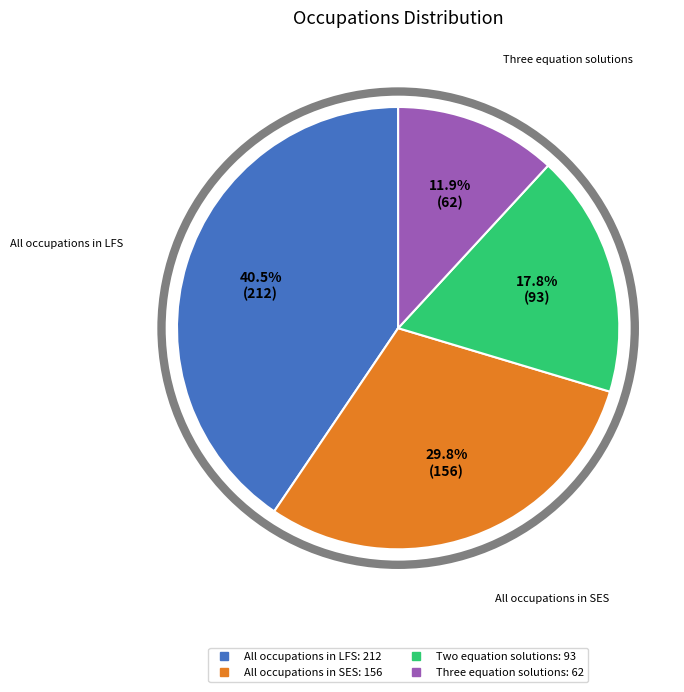

To the nearest percent, what is the average slice percentage?

25%